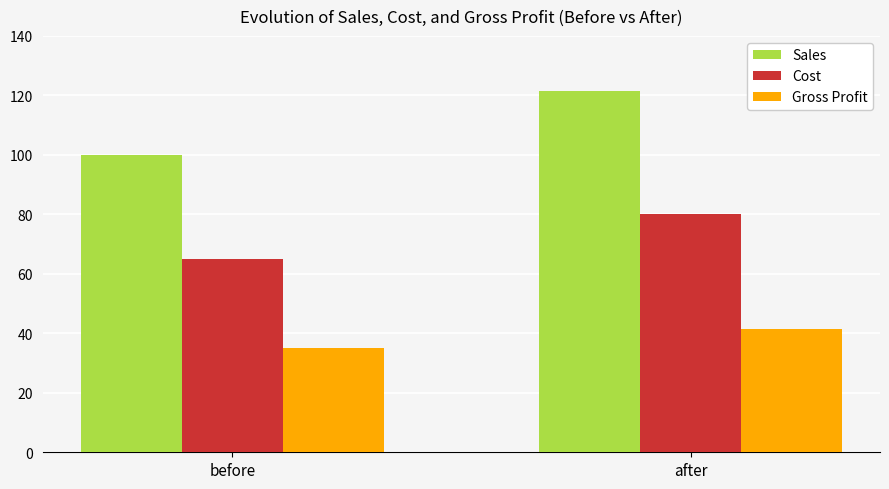

True or false: Sales has a value of 100.0 at before.

True